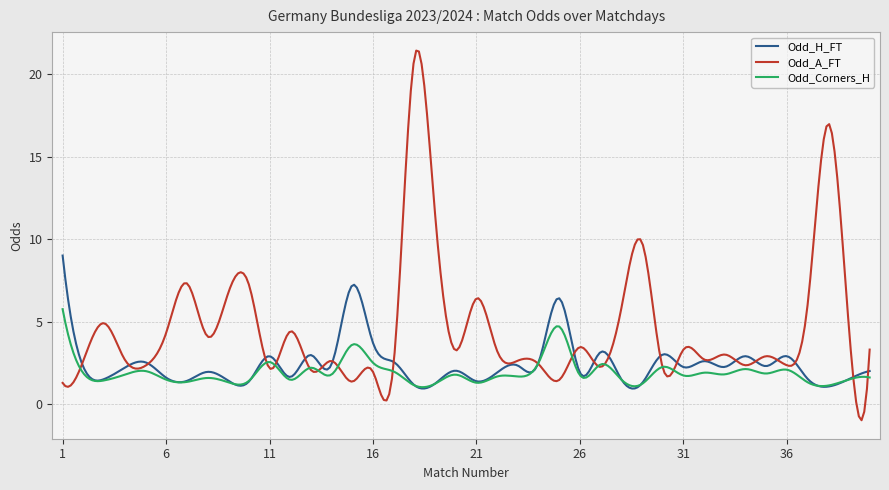

Which series has the largest range (max minus min)?

Odd_A_FT